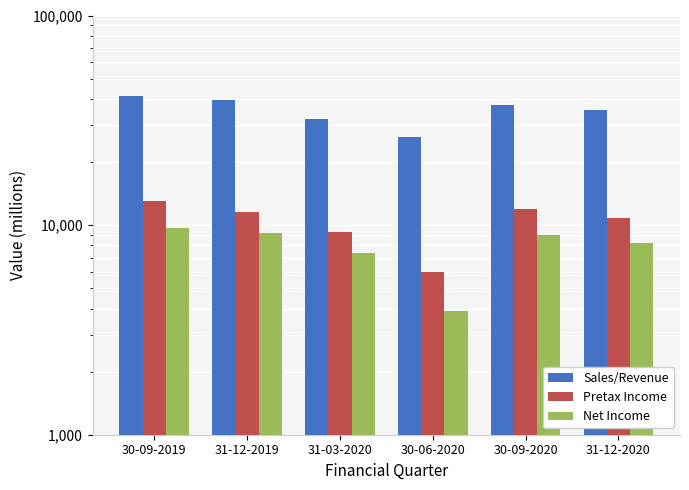

Which label corresponds to the largest value in the chart?

30-09-2019